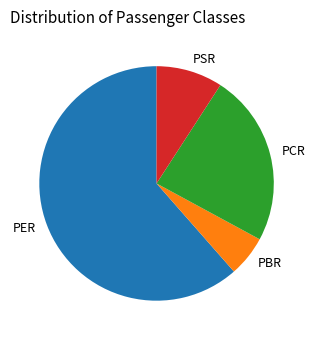

Which slice is the smallest?

PBR